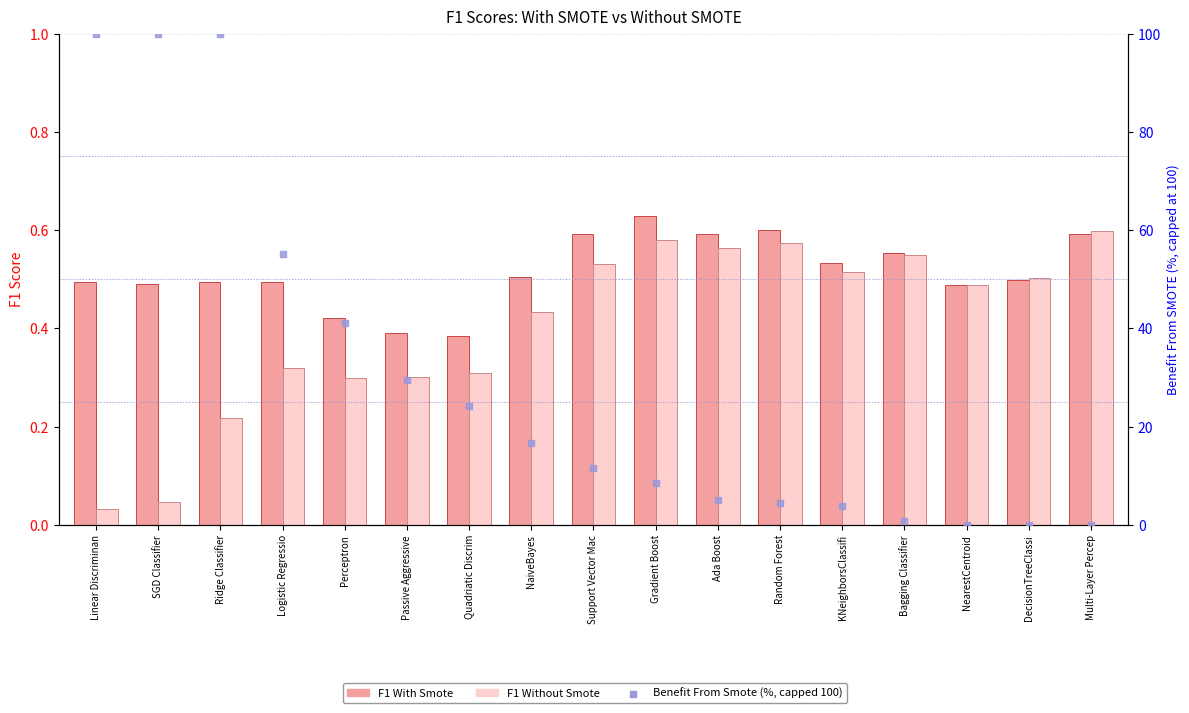

Which series has the largest total across all categories?

Benefit From Smote (%, capped 100)